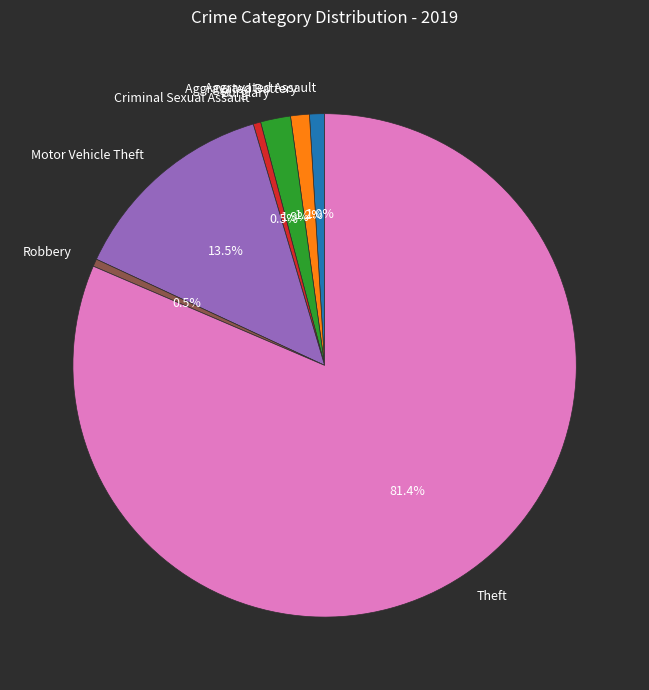

To the nearest percent, what is the combined percentage of Aggravated Battery and Burglary?

3%